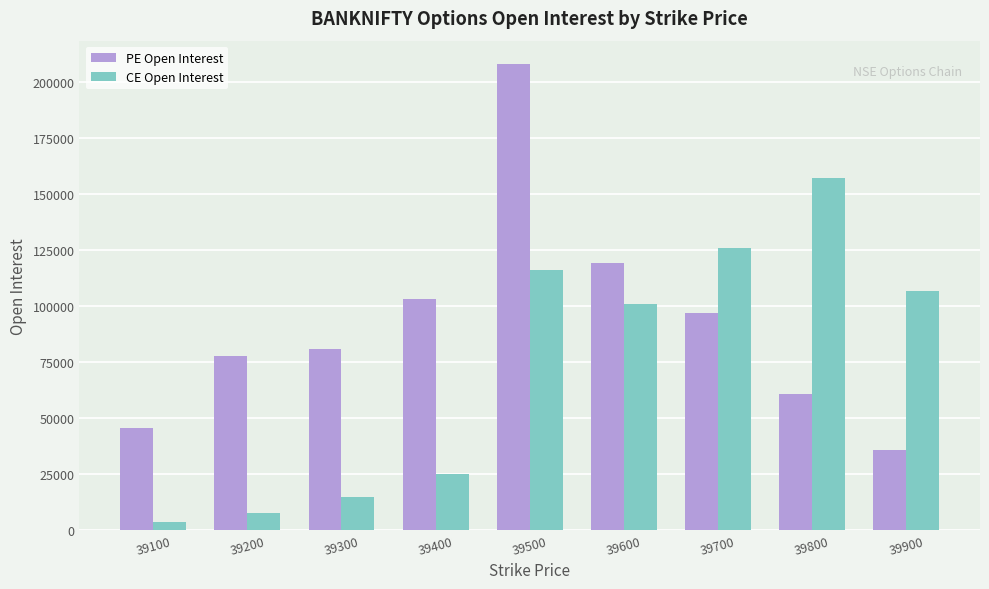

What is the approximate value of CE Open Interest at 39500, to the nearest 10?

116010